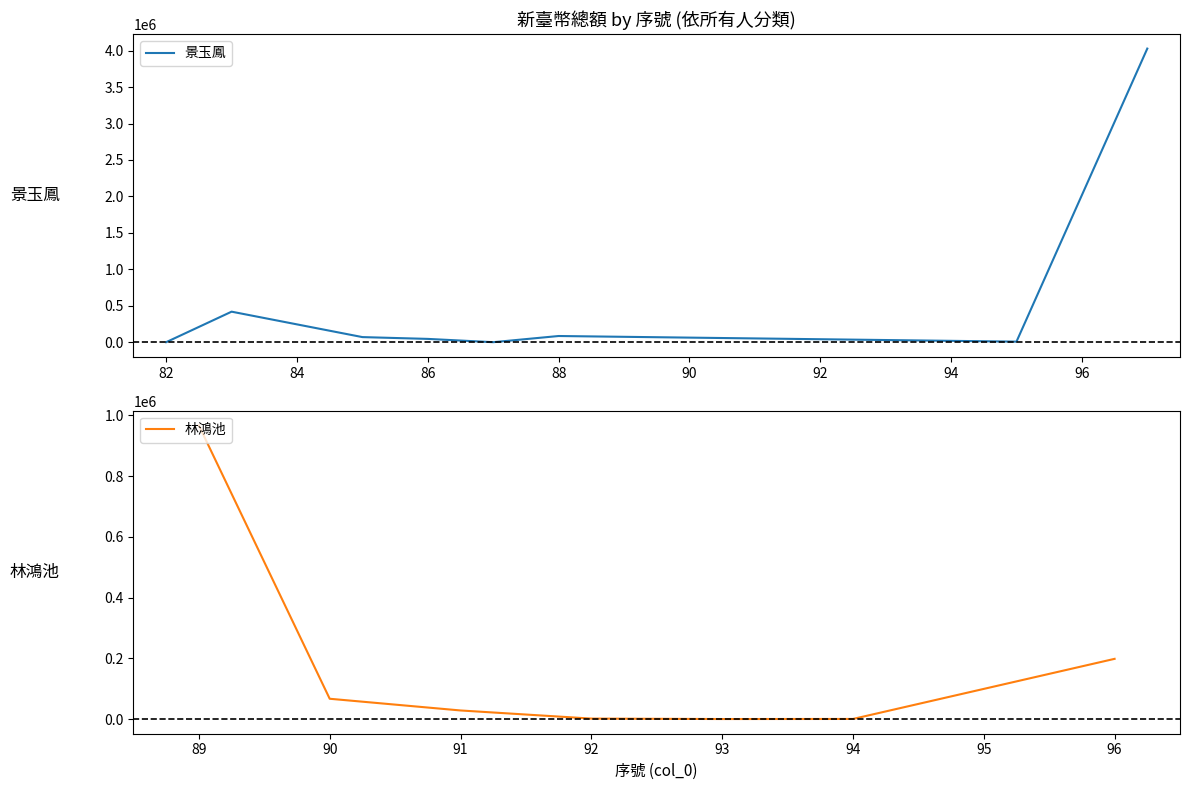

How many interior local peaks (higher than both neighbors) does the data have?

2